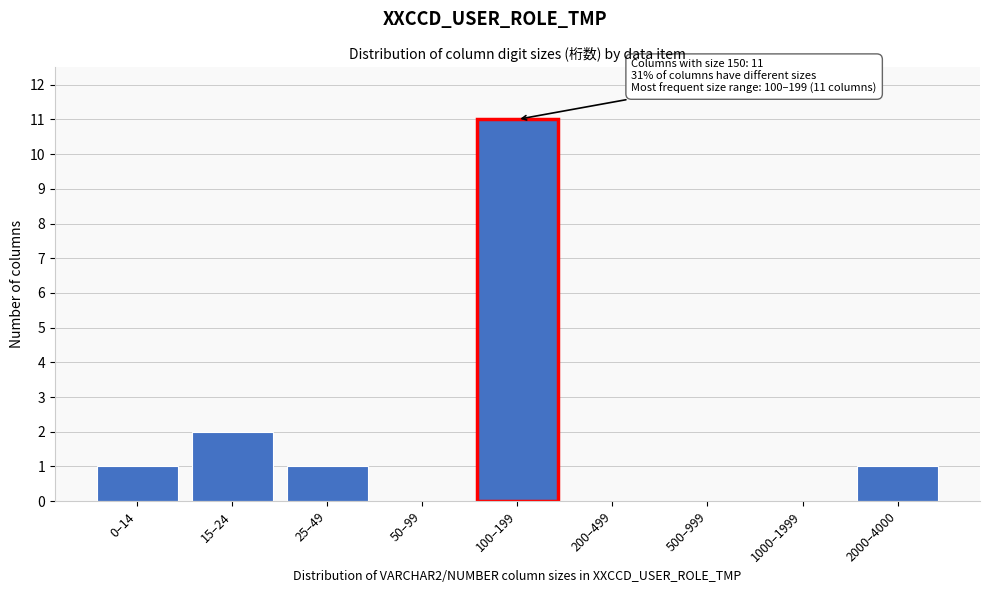

Reading right to left, list all the values displayed in this chart.

2000–4000=1	1000–1999=0	500–999=0	200–499=0	100–199=11	50–99=0	25–49=1	15–24=2	0–14=1